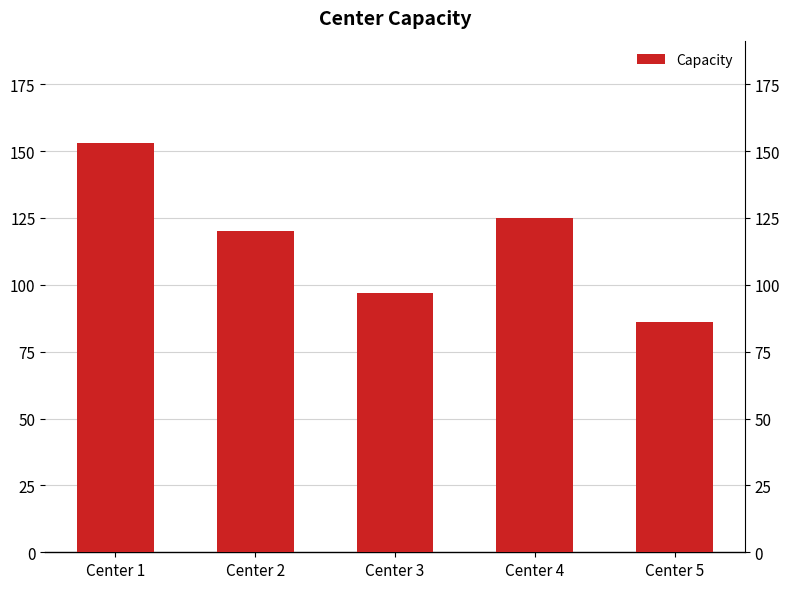

Reading left to right, extract all data points from this chart.

Center 1=153	Center 2=120	Center 3=97	Center 4=125	Center 5=86